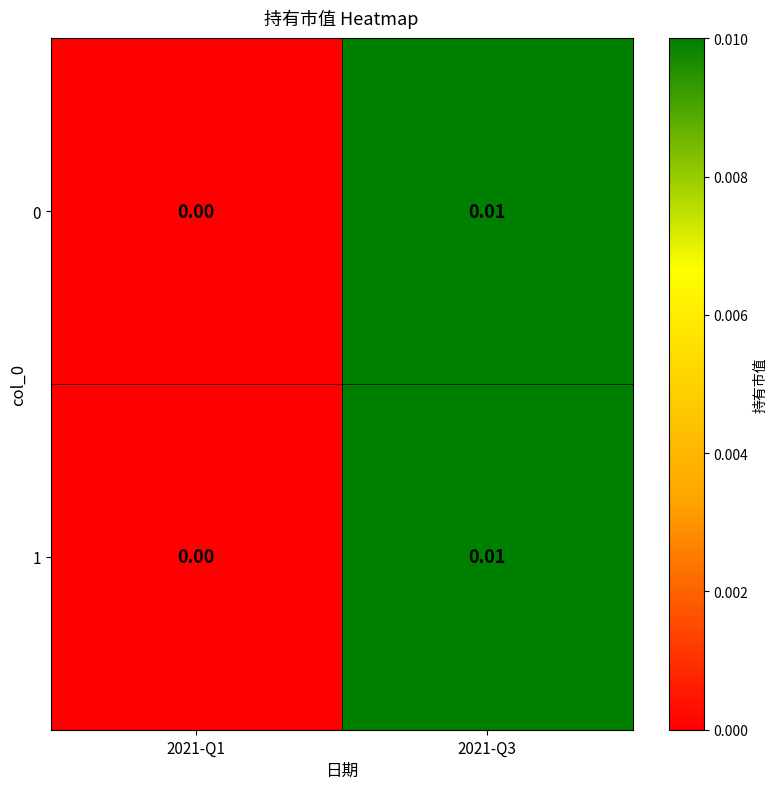

Is the value of 0 at 2021-Q1 greater than the value of 1 at 2021-Q3?

No